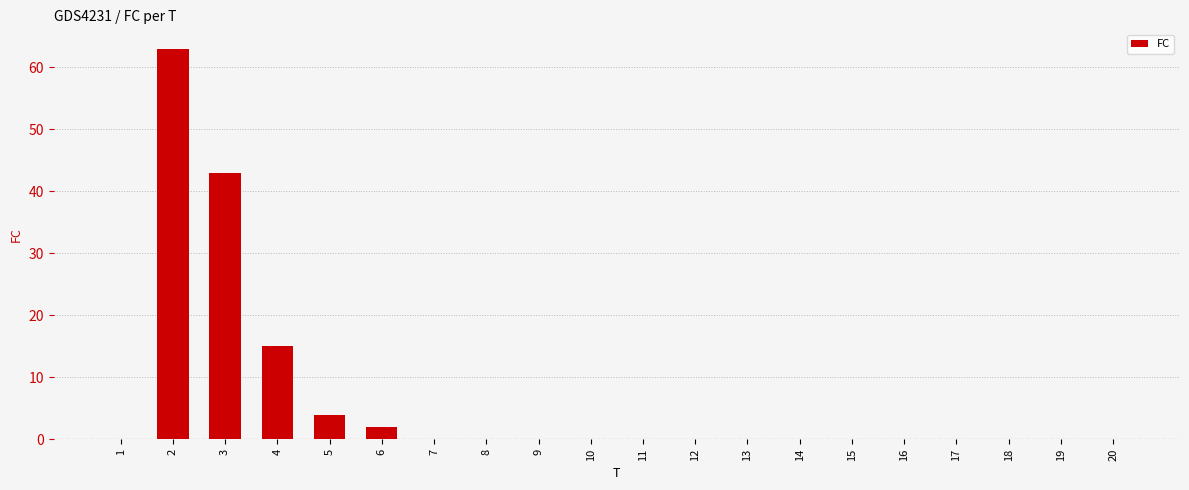

What is the maximum value shown in the chart?

63